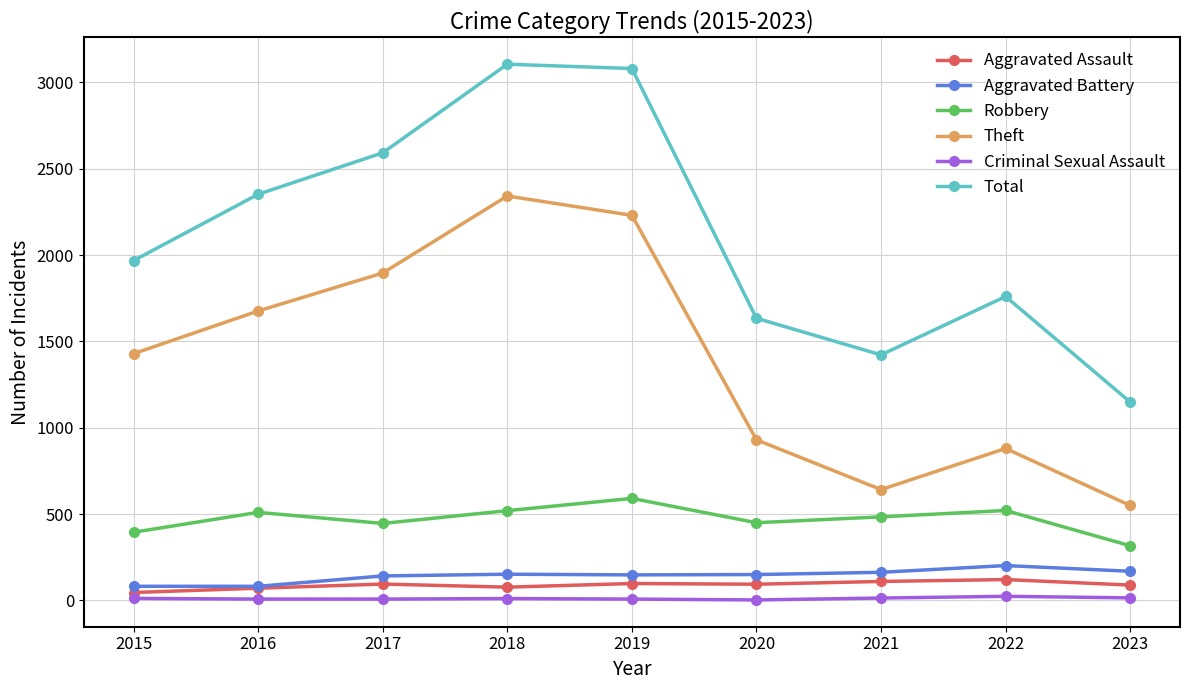

At 2017, list the series in order from largest to smallest.

Total, Theft, Robbery, Aggravated Battery, Aggravated Assault, Criminal Sexual Assault